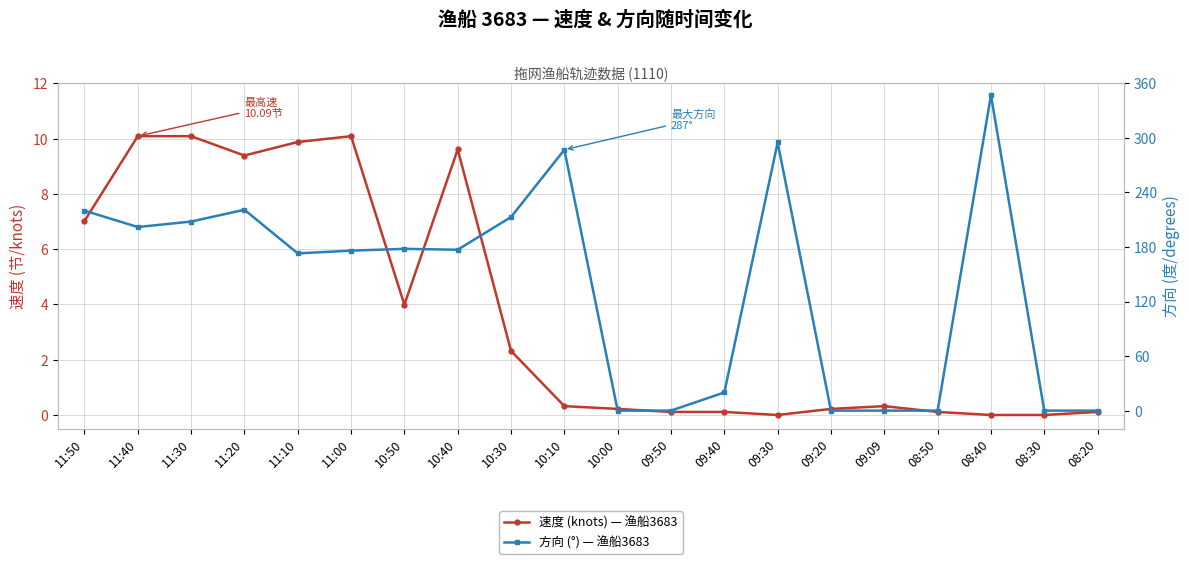

At which label is 速度 (knots) — 渔船3683 closest to 5?

10:50